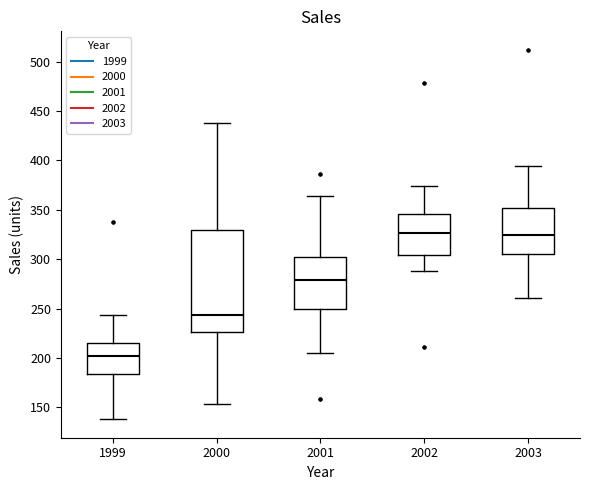

Reading left to right, read every box against the y-axis: the position of its median line, the range the box covers, and the ends of its whiskers. The values are not printed on the chart, so give them approximately, as read against the axis.

1999: median 205, box 185 to 215, whiskers 140 to 245
2000: median 245, box 225 to 330, whiskers 155 to 440
2001: median 280, box 250 to 300, whiskers 205 to 365
2002: median 325, box 305 to 345, whiskers 290 to 375
2003: median 325, box 305 to 350, whiskers 260 to 395